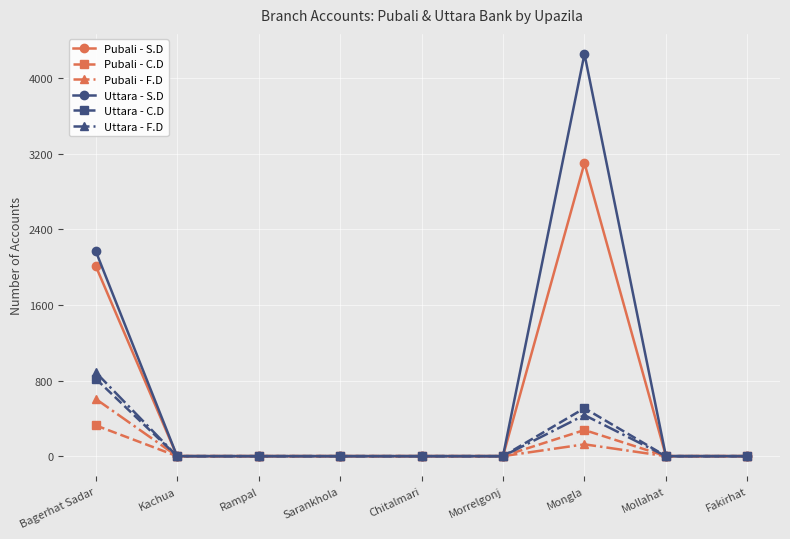

The Pubali - S.D series shows 1141 at Kachua. True or false?

False